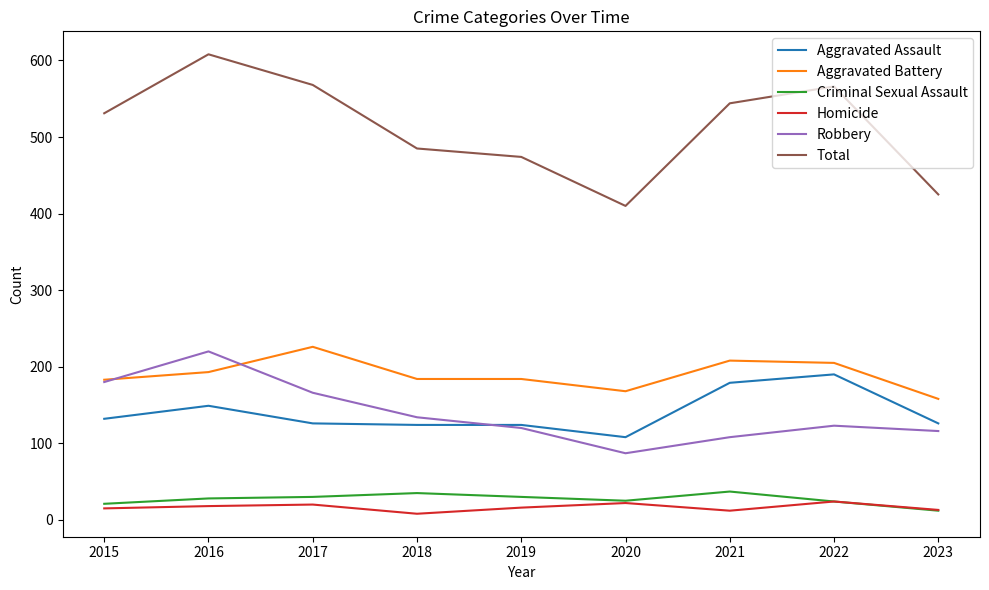

Does the chart display data point markers on the line(s)?

No